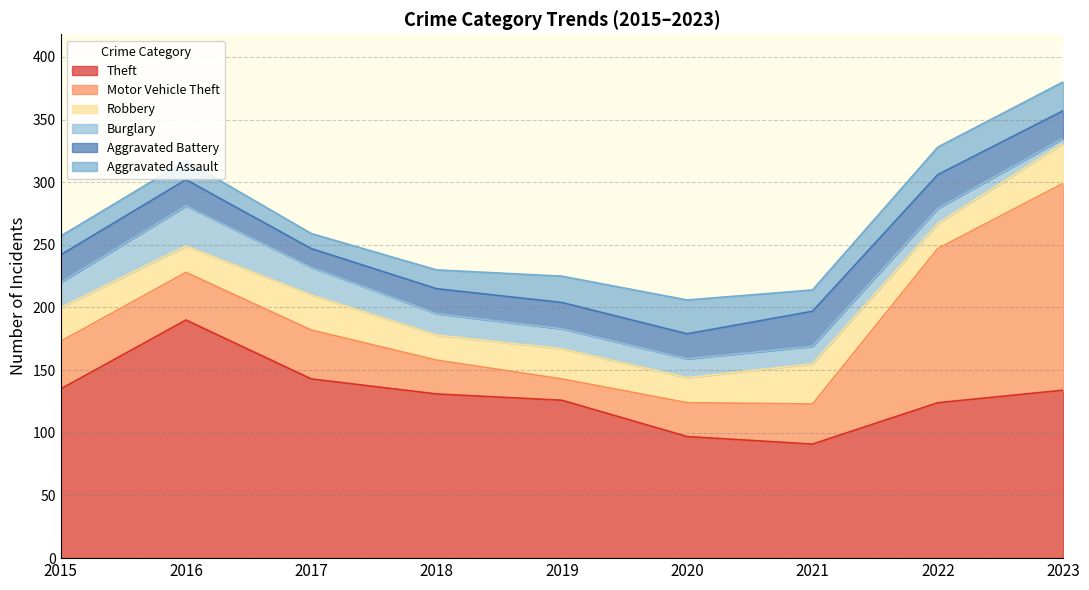

List the series in order of their peak value, highest first.

Theft, Motor Vehicle Theft, Robbery, Burglary, Aggravated Battery, Aggravated Assault